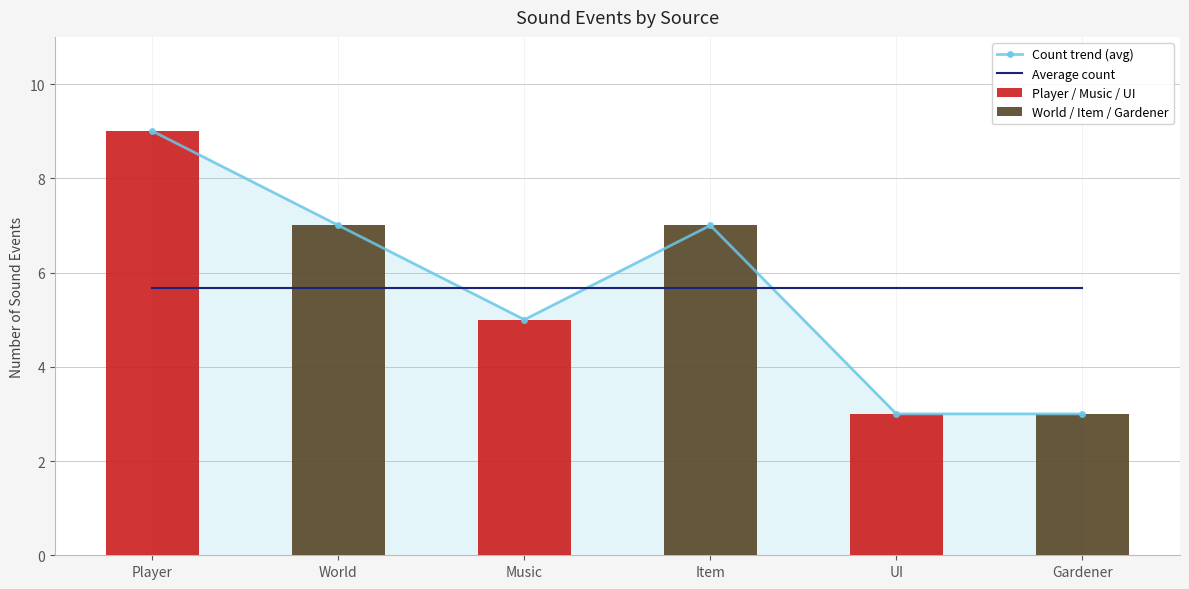

What is the sum of all values?

34